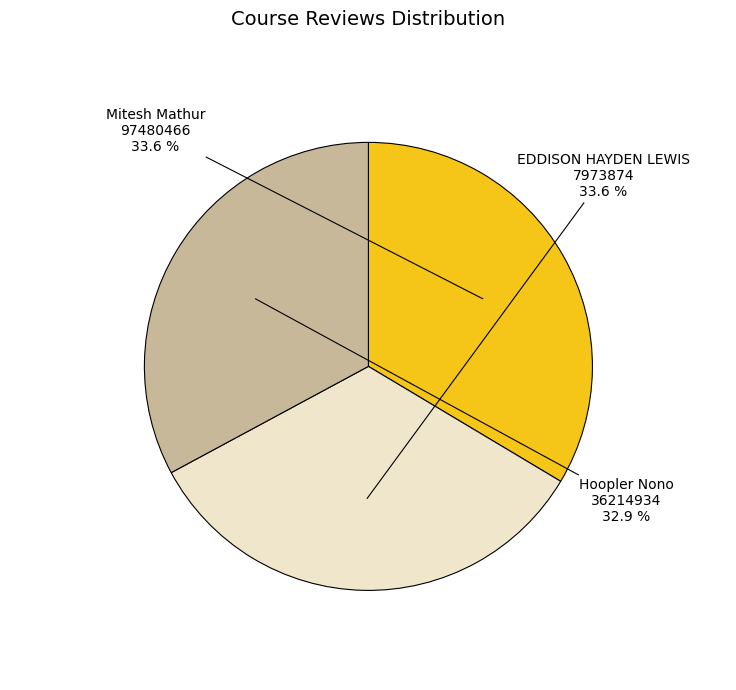

Does any single category account for the majority?

No